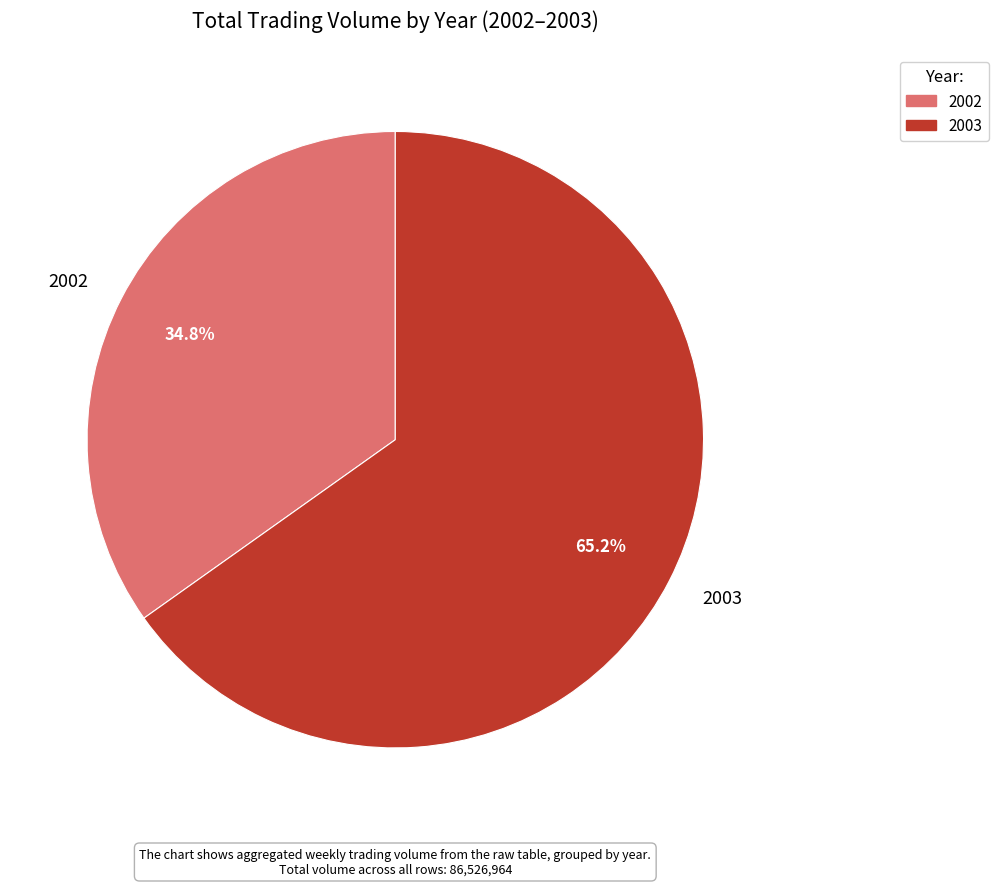

Between 2002 and 2003, which is larger?

2003